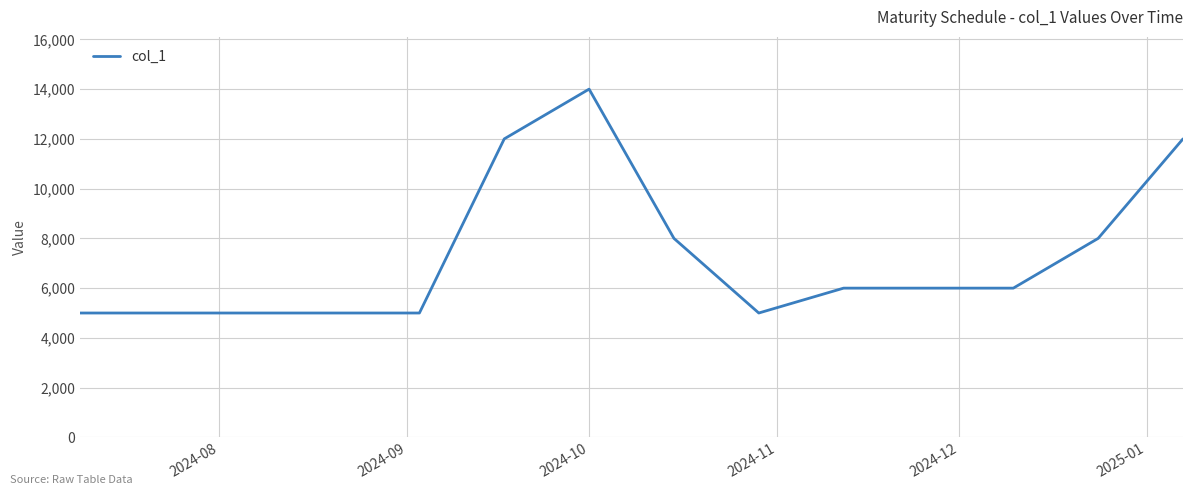

What is the maximum value shown in the chart?

14000